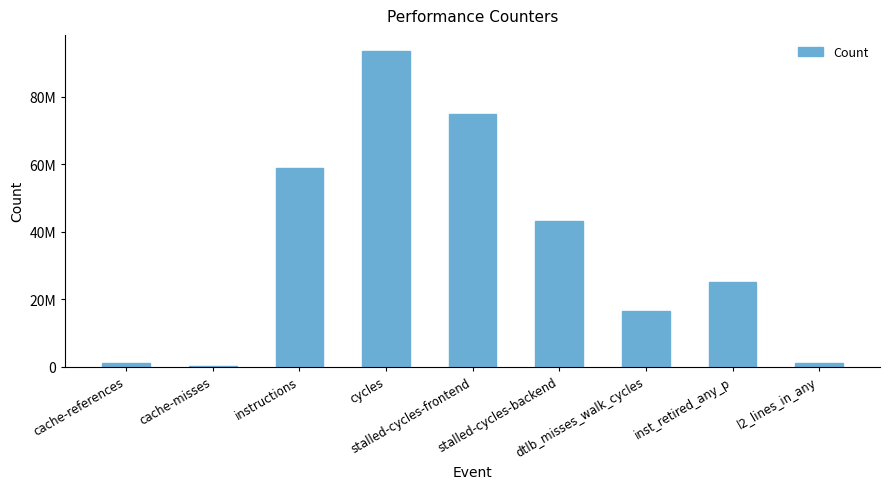

What position from the right is stalled-cycles-backend?

4